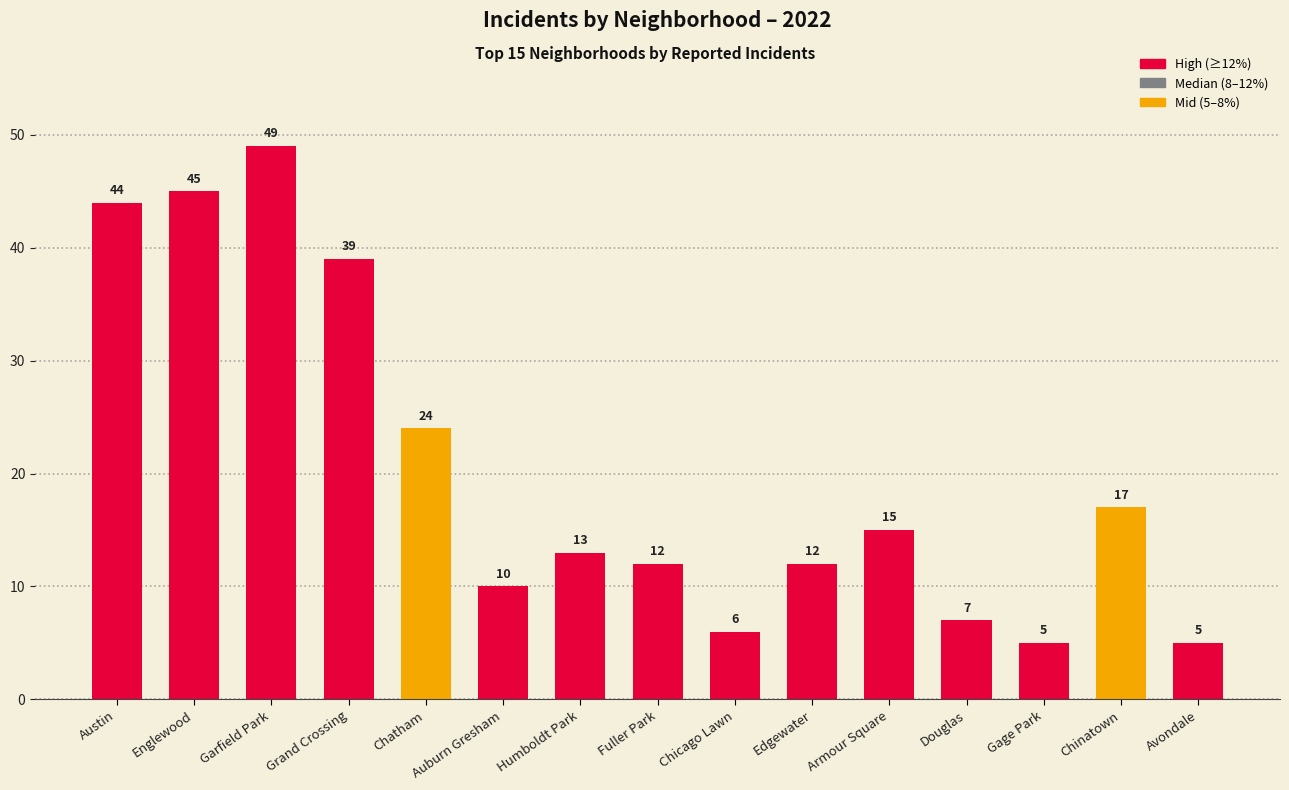

What is the ratio of the value at Auburn Gresham to the value at Humboldt Park?

0.8